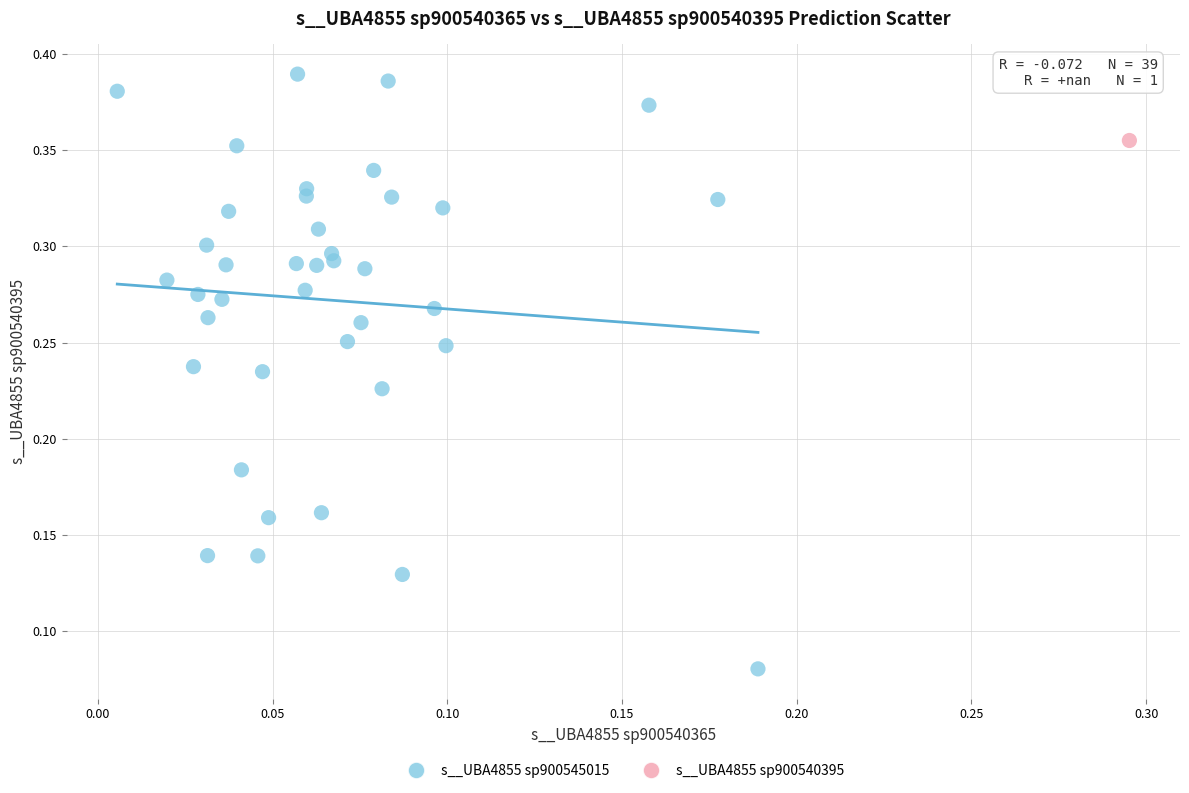

What are all the series names shown in the legend?

s__UBA4855 sp900545015, s__UBA4855 sp900540395